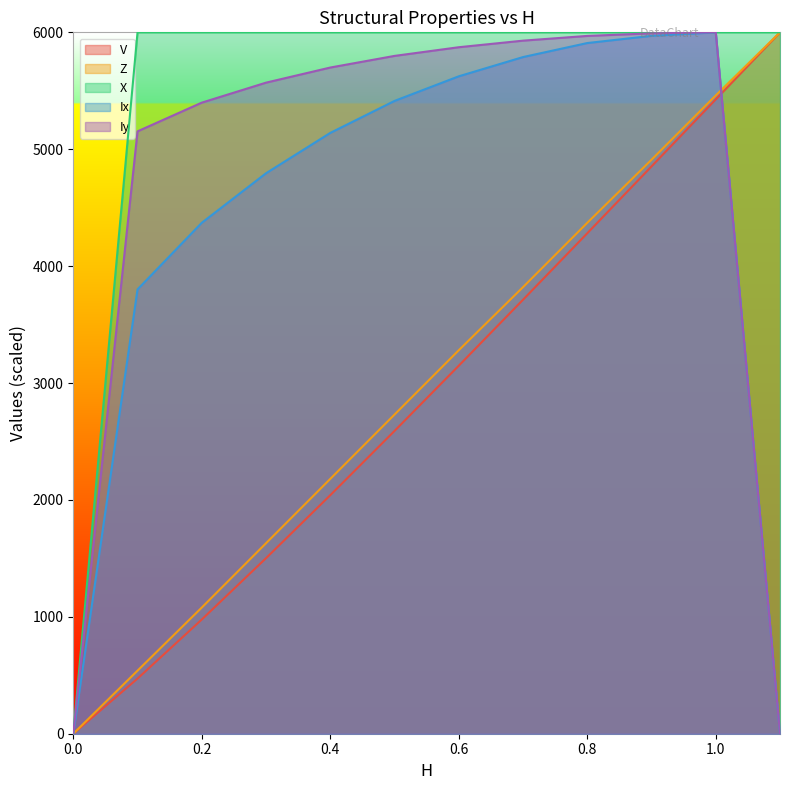

What is the difference between the maximum and minimum values in the Iy series?

6000.0